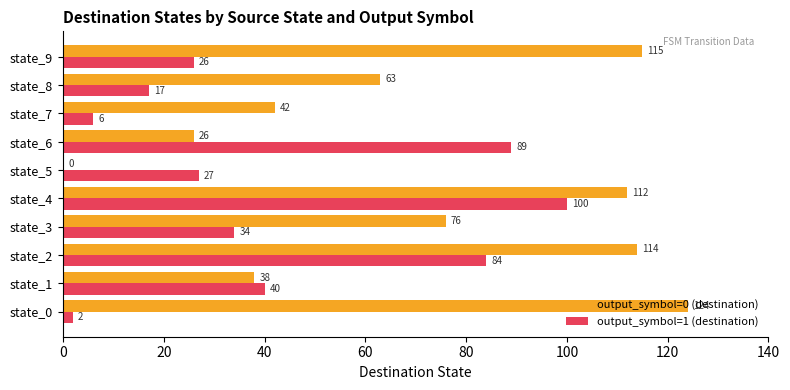

What are all the series names shown in the legend?

output_symbol=0 (destination), output_symbol=1 (destination)